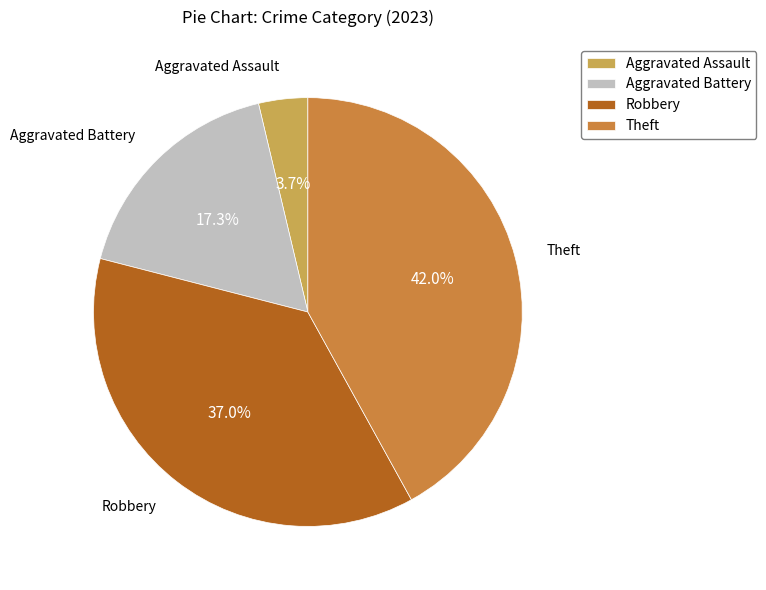

Is it true that Robbery is 37% of the pie?

True